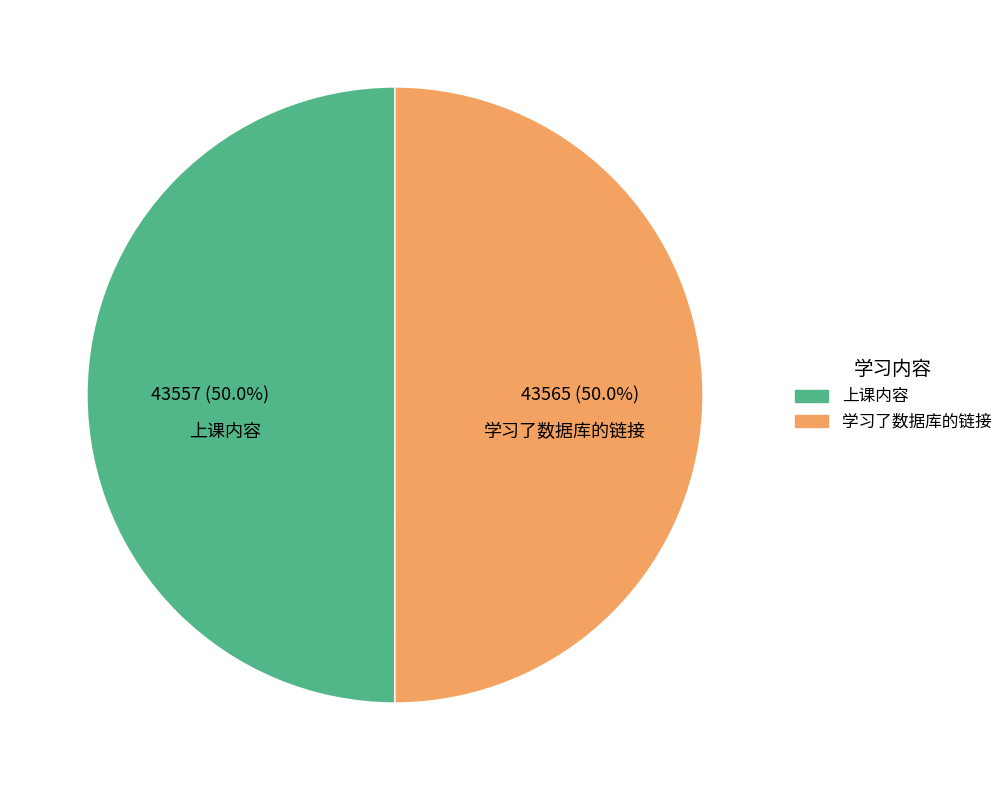

What is the ratio of the value at 上课内容 to the value at 学习了数据库的链接?

1.0